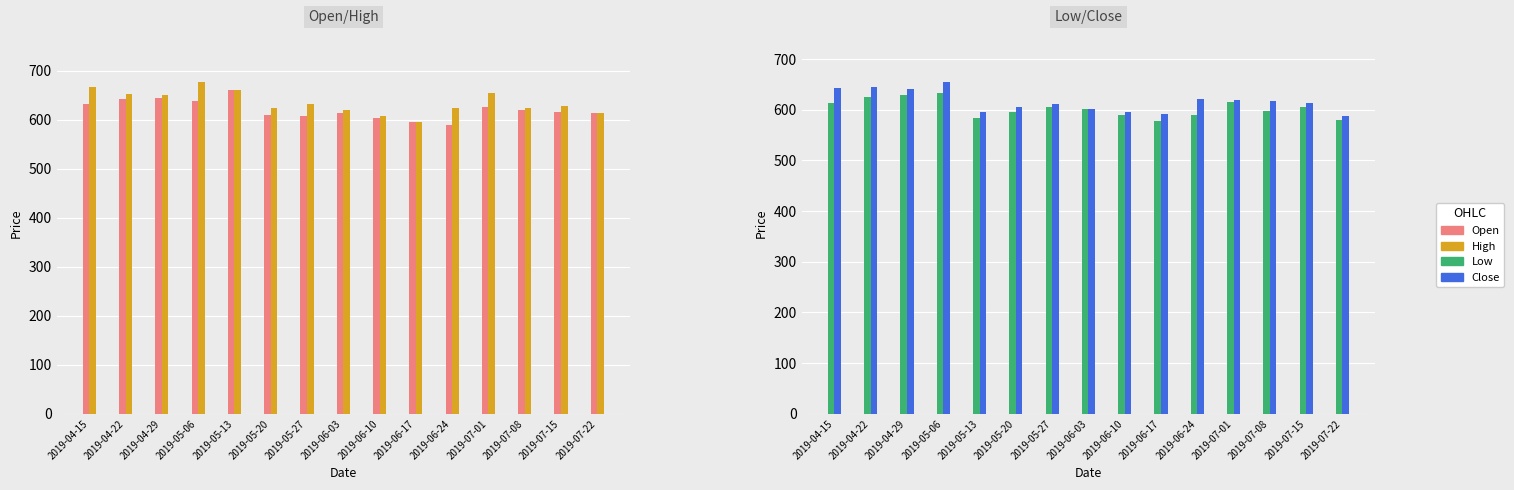

Reading left to right, what are all the values shown in this chart?

Open: 2019-04-15=633.0	2019-04-22=643.0	2019-04-29=644.6	2019-05-06=638.0	2019-05-13=660.6	2019-05-20=610.0	2019-05-27=608.8	2019-06-03=614.0	2019-06-10=605.0	2019-06-17=596.0	2019-06-24=590.2	2019-07-01=626.4	2019-07-08=619.9	2019-07-15=615.5	2019-07-22=614.2
High: 2019-04-15=667.8	2019-04-22=652.0	2019-04-29=651.0	2019-05-06=677.7	2019-05-13=662.0	2019-05-20=623.6	2019-05-27=633.0	2019-06-03=620.0	2019-06-10=609.0	2019-06-17=596.0	2019-06-24=624.9	2019-07-01=654.8	2019-07-08=625.0	2019-07-15=629.0	2019-07-22=614.3
Low: 2019-04-15=614.0	2019-04-22=625.2	2019-04-29=630.1	2019-05-06=633.0	2019-05-13=583.3	2019-05-20=595.0	2019-05-27=606.2	2019-06-03=601.0	2019-06-10=590.0	2019-06-17=578.0	2019-06-24=590.0	2019-07-01=615.8	2019-07-08=598.2	2019-07-15=605.0	2019-07-22=580.1
Close: 2019-04-15=643.5	2019-04-22=644.6	2019-04-29=641.9	2019-05-06=655.1	2019-05-13=595.7	2019-05-20=605.1	2019-05-27=610.9	2019-06-03=602.0	2019-06-10=596.0	2019-06-17=592.4	2019-06-24=622.0	2019-07-01=620.1	2019-07-08=617.1	2019-07-15=614.2	2019-07-22=588.3